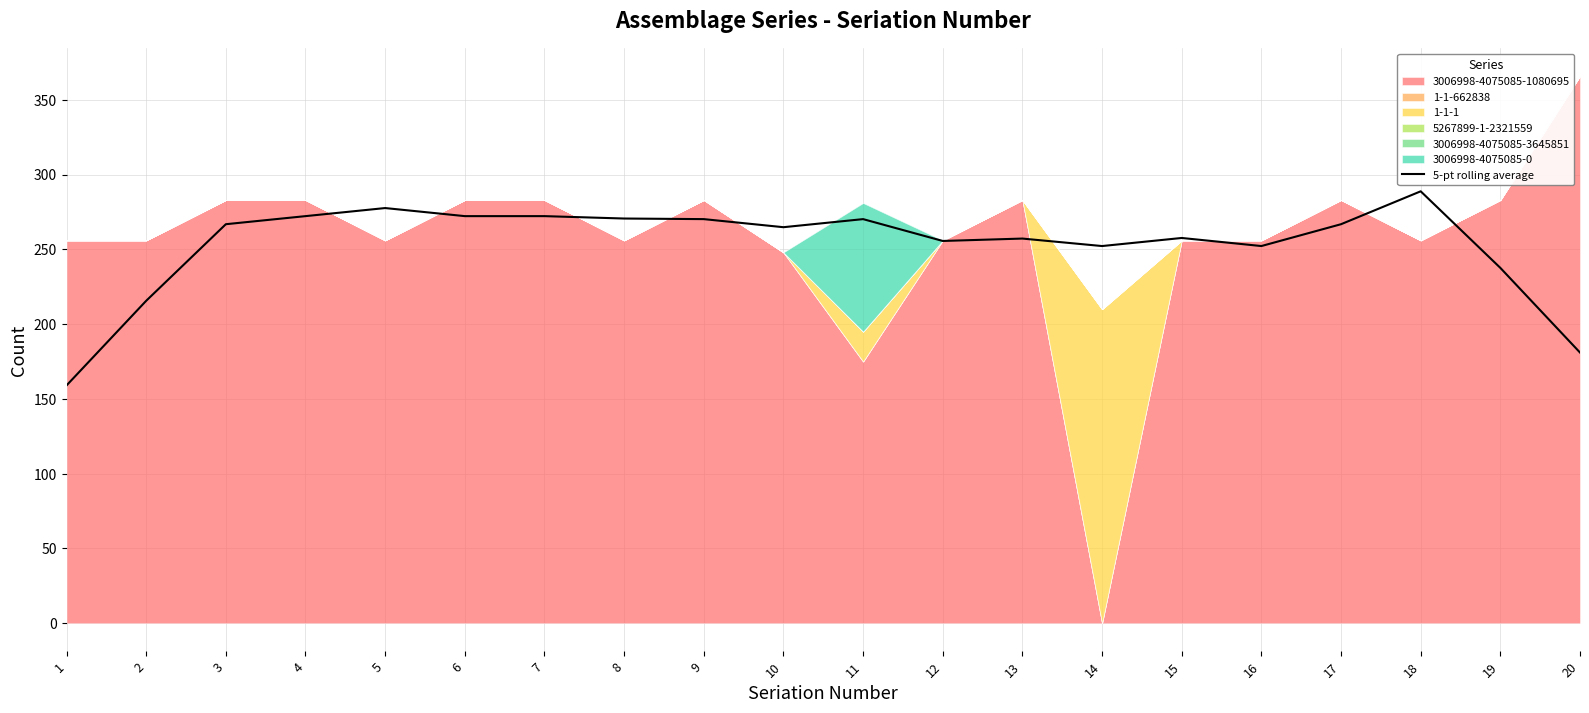

Rank the categories by value from highest to lowest.

18, 5, 4, 7, 6, 8, 11, 9, 3, 17, 10, 15, 13, 12, 14, 16, 19, 2, 20, 1